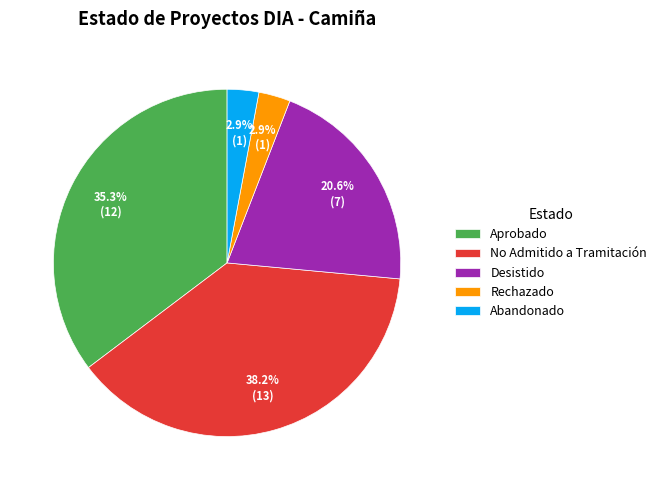

What percentage is the Rechazado slice, to the nearest percent?

3%